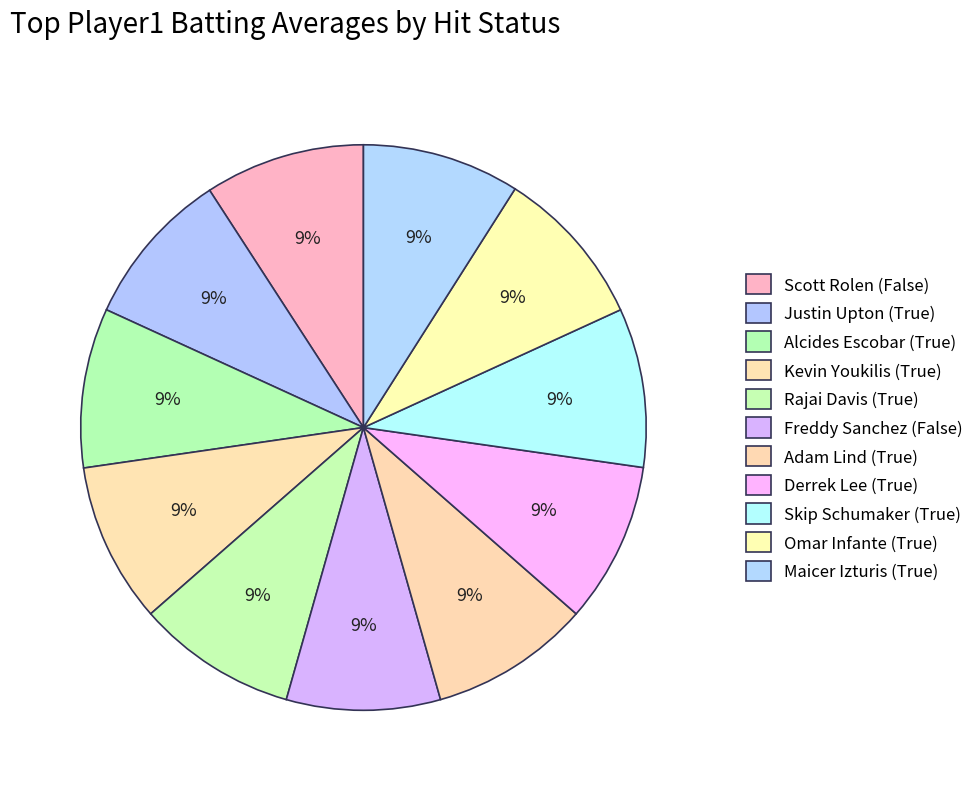

Count the number of slices in the pie.

11